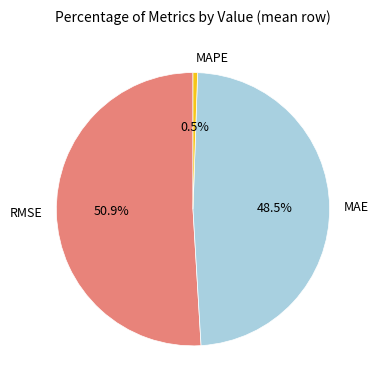

True or false: RMSE accounts for 41% of the total.

False